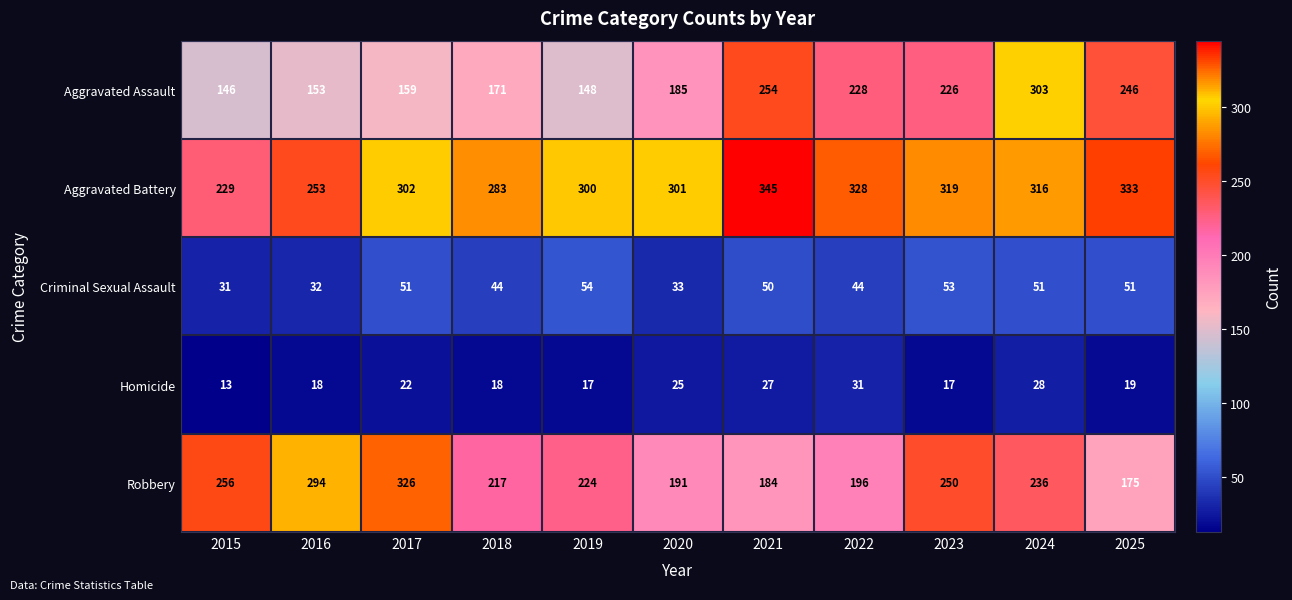

Which series changed the most between 2022 and 2025?

Robbery